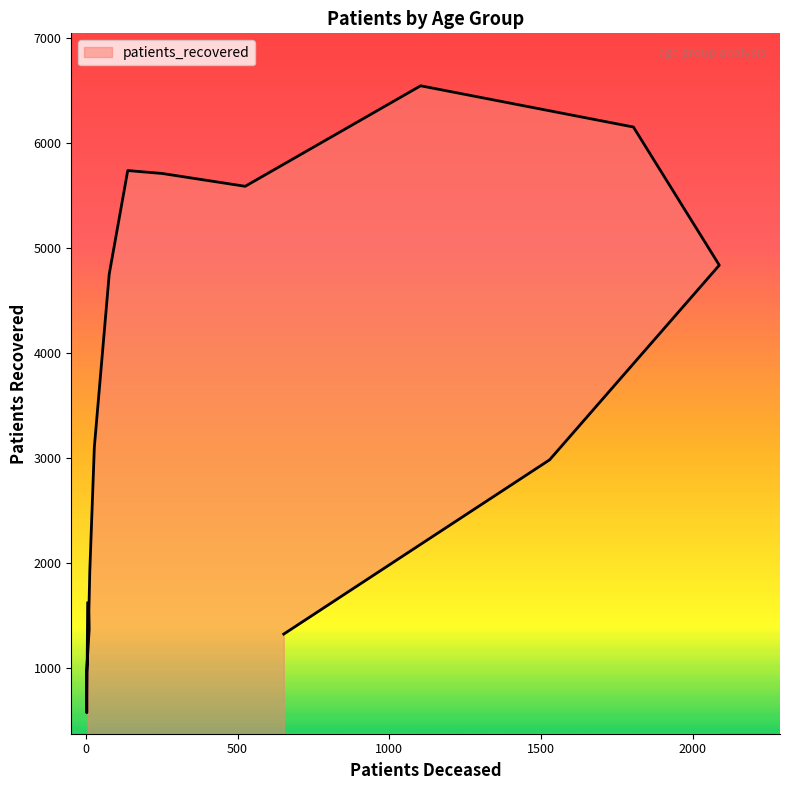

Reading right to left, list all the values displayed in this chart.

1323	2984	4839	6156	6549	5591	5713	5741	4754	3106	1920	1545	1370	938	573	1619